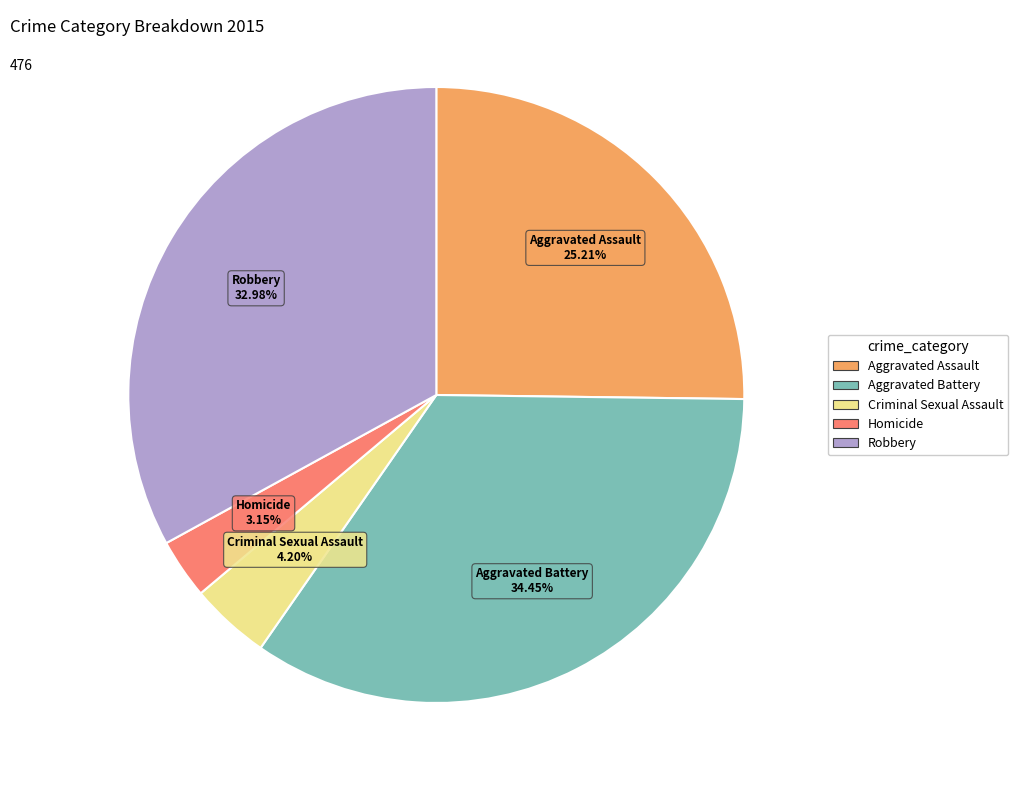

To the nearest percent, what is the difference between the Aggravated Assault and Aggravated Battery slice percentages?

9%